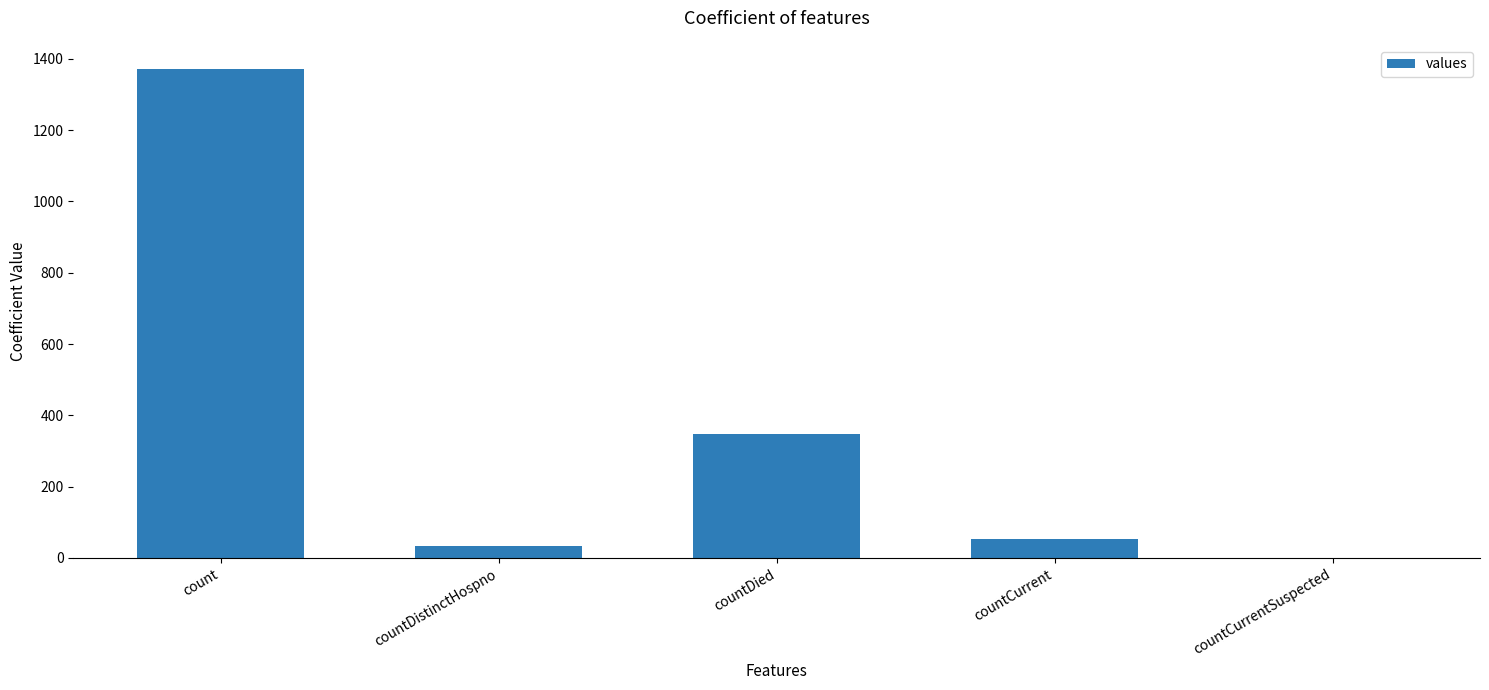

Which has a higher value, count or countDied?

count